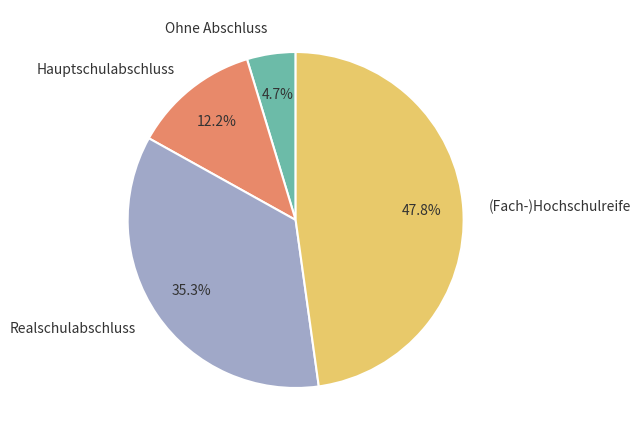

Rank the categories by value from lowest to highest.

Ohne Abschluss, Hauptschulabschluss, Realschulabschluss, (Fach-)Hochschulreife